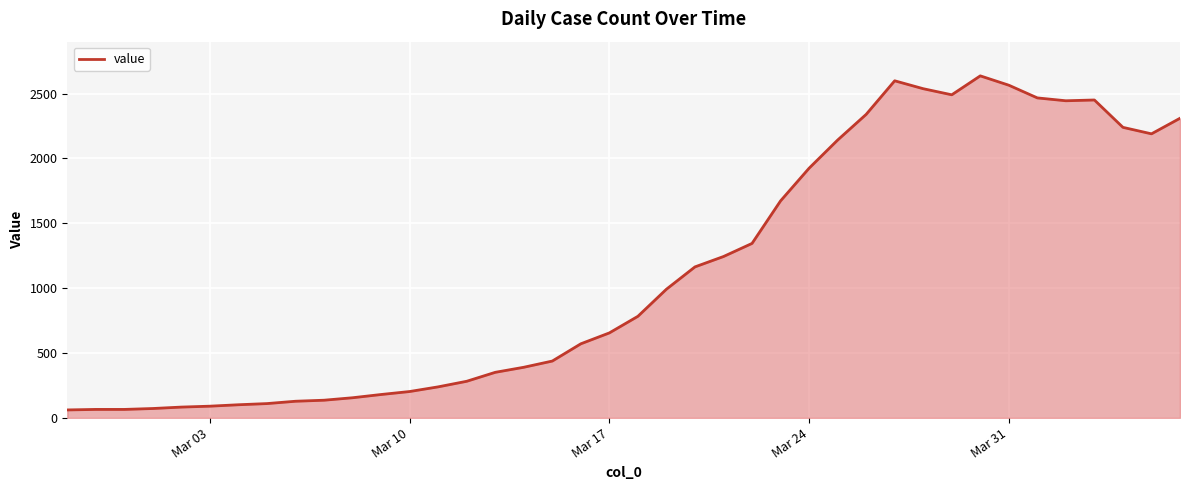

What is the difference between the maximum and minimum values?

2576